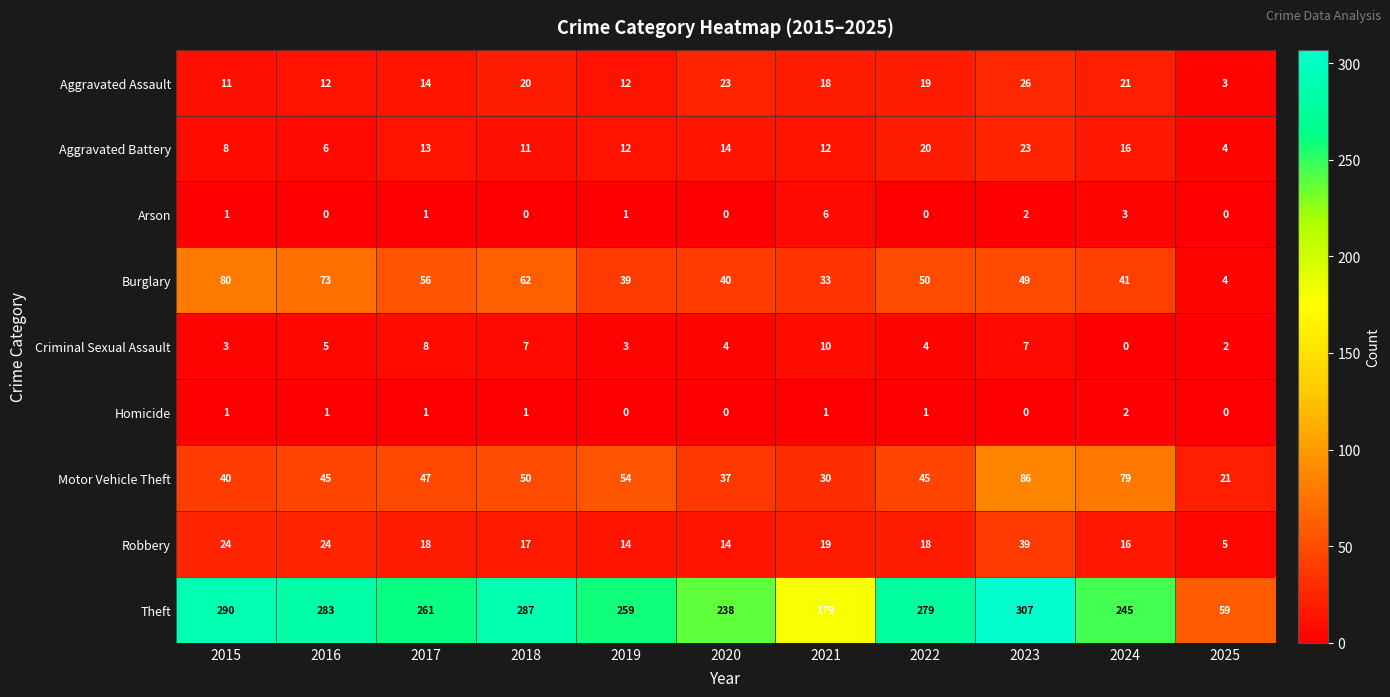

What is the difference between the highest and lowest values at 2016?

283